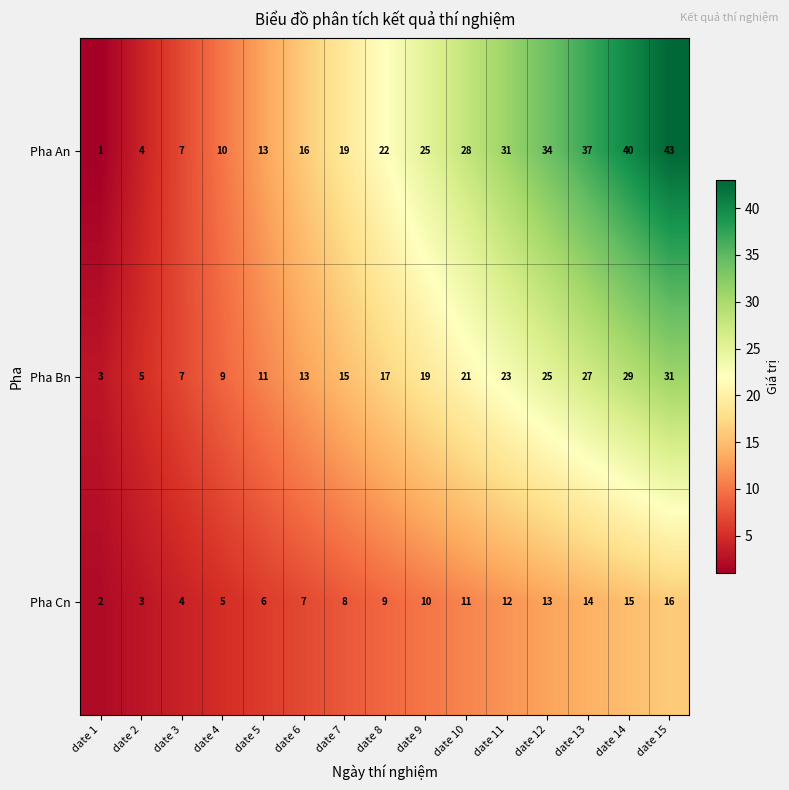

How many series are shown in this chart?

3